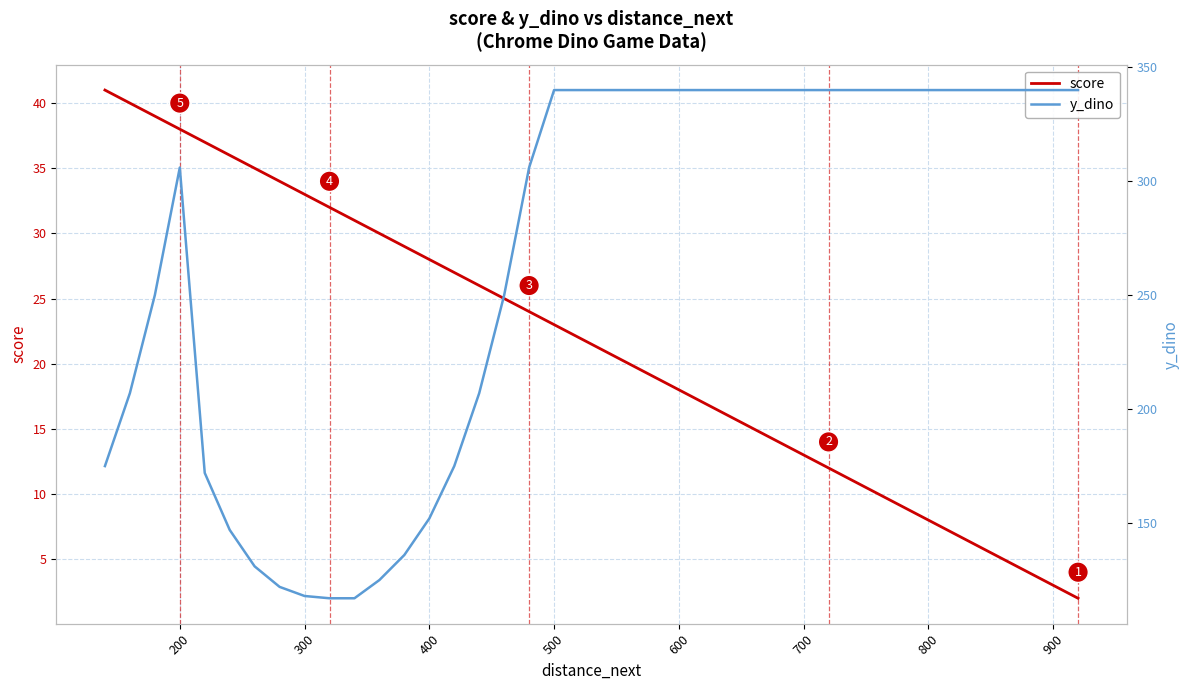

What is the sum of all y_dino values?

10693